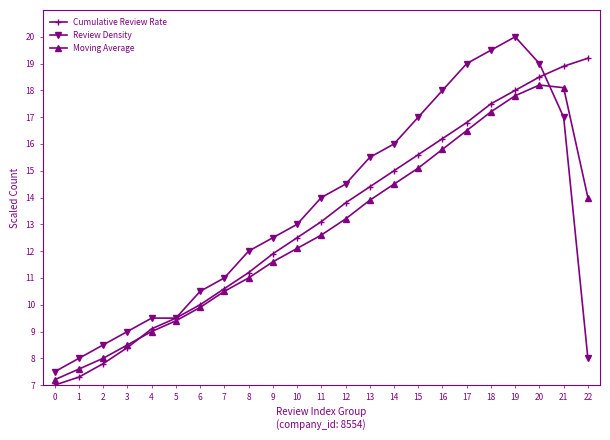

After their last crossing, which series has the higher values: Review Density or Moving Average?

Moving Average